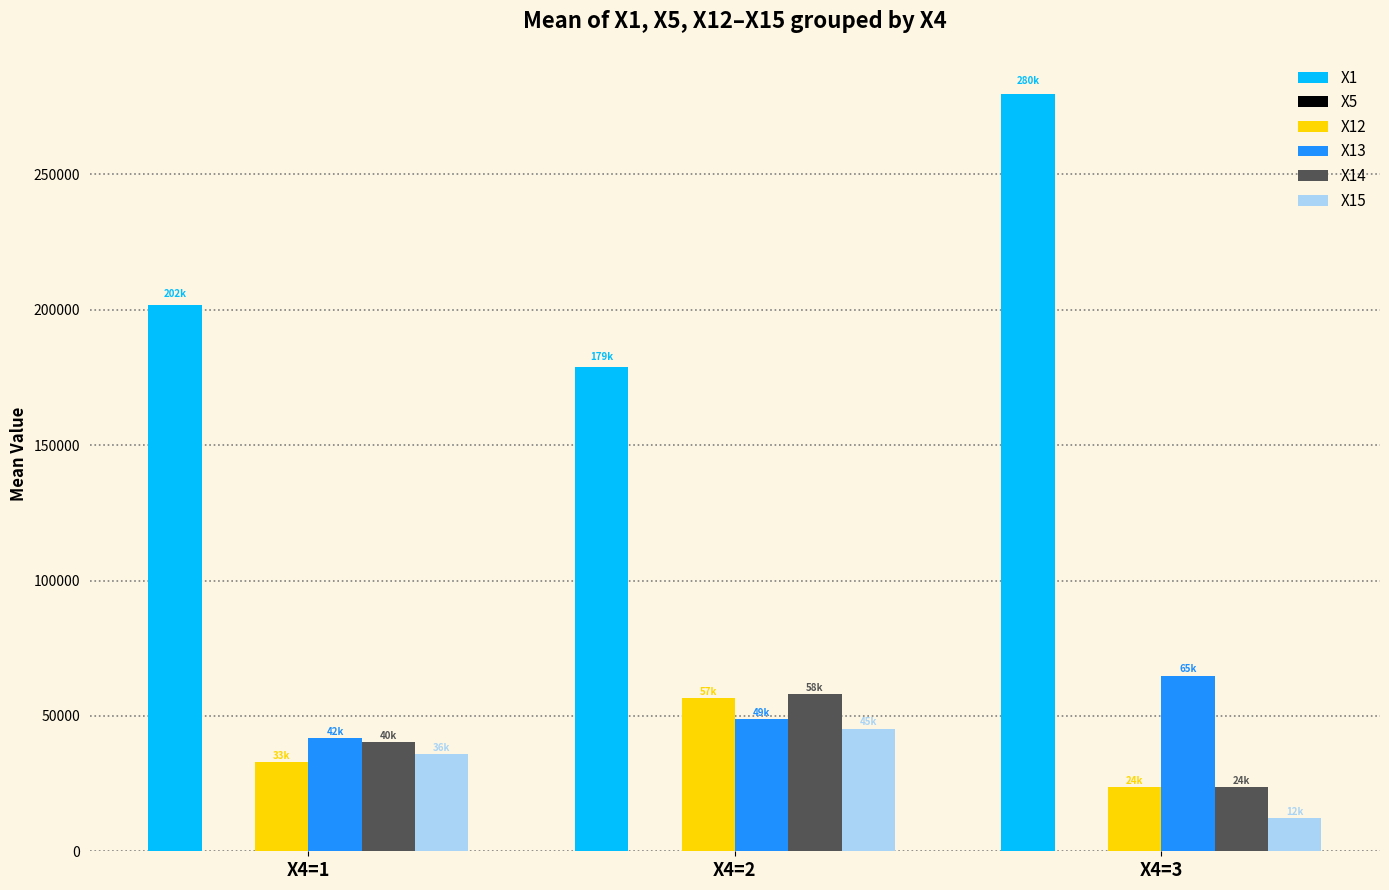

Read the X14 value at X4=1.

40438.4